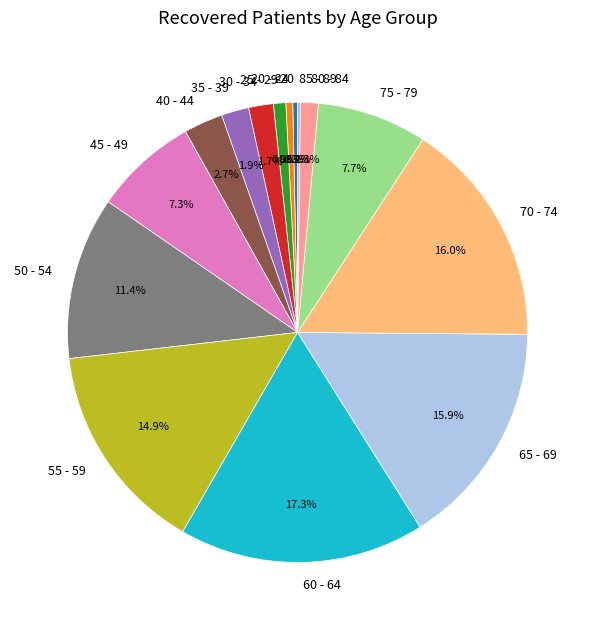

The 40 - 44 slice represents 10% of the pie. True or false?

False